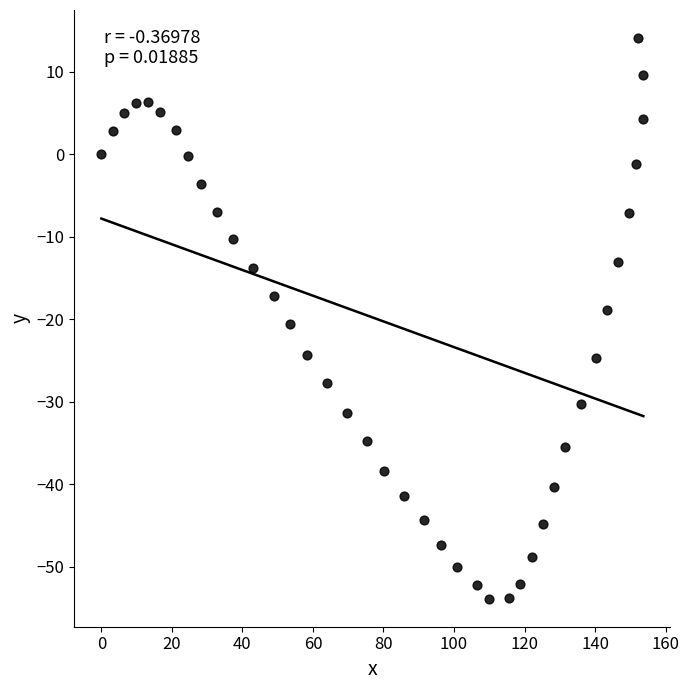

What is the range of Y values (max minus min)?

68.0